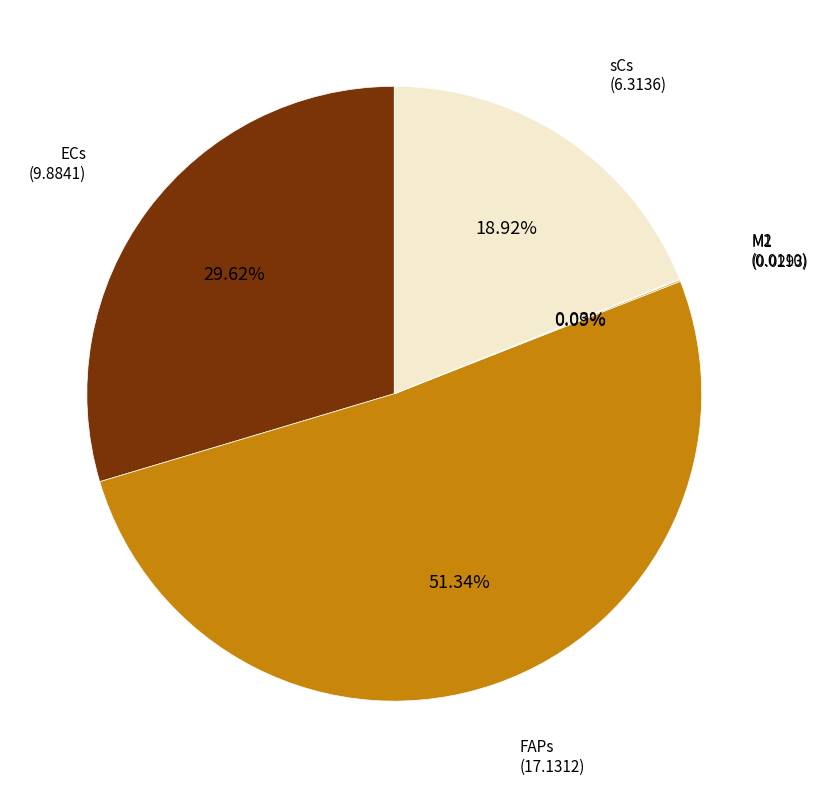

Between FAPs and sCs, which is larger?

FAPs